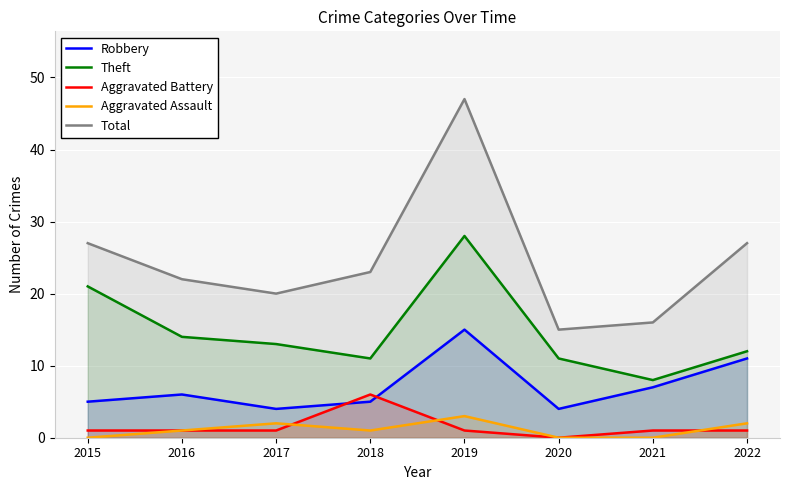

What is the value of the Robbery point at the 2nd from the left?

6